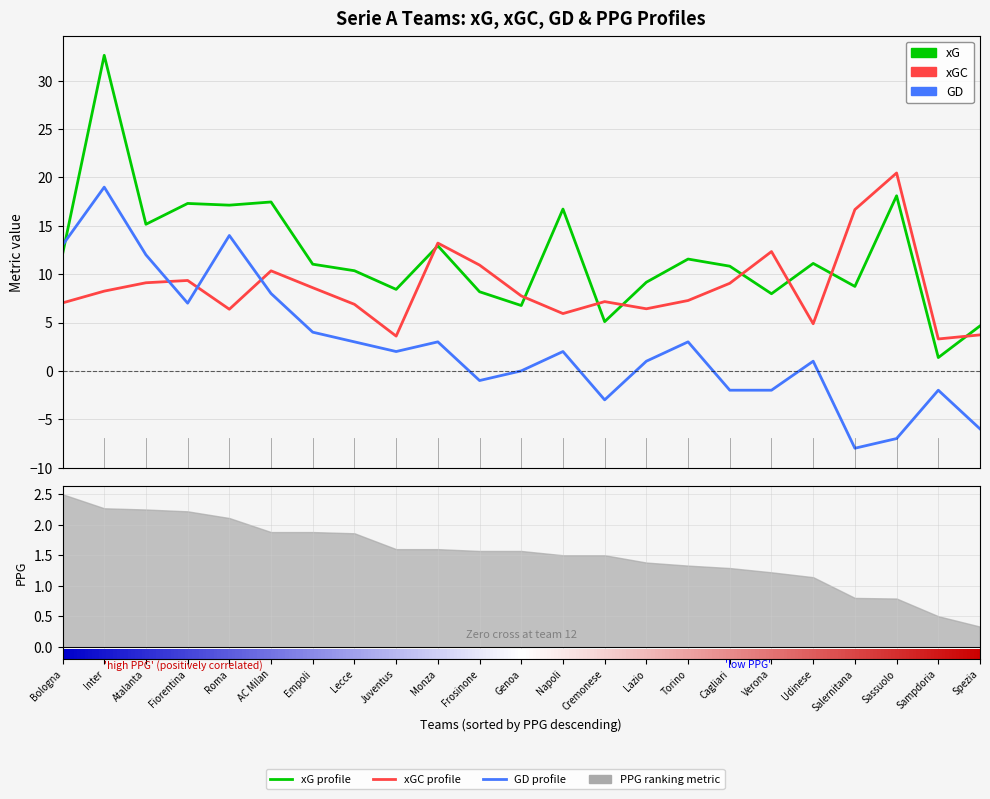

What is the difference between the maximum and minimum values in the GD series?

27.0